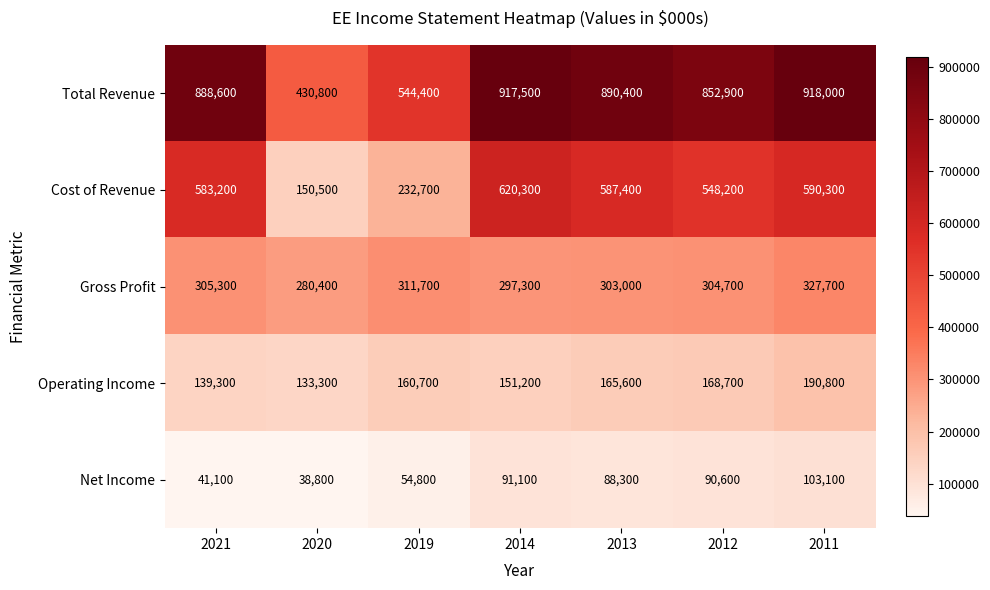

At how many categories does at least one series exceed 79623?

7